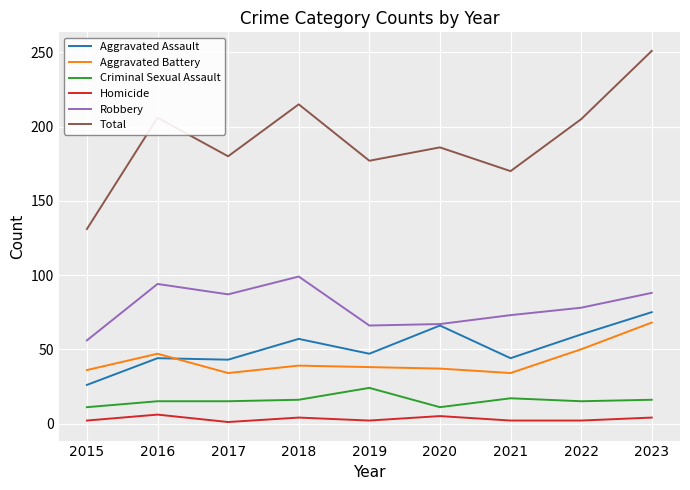

At which category is the sum across all series the highest?

2023